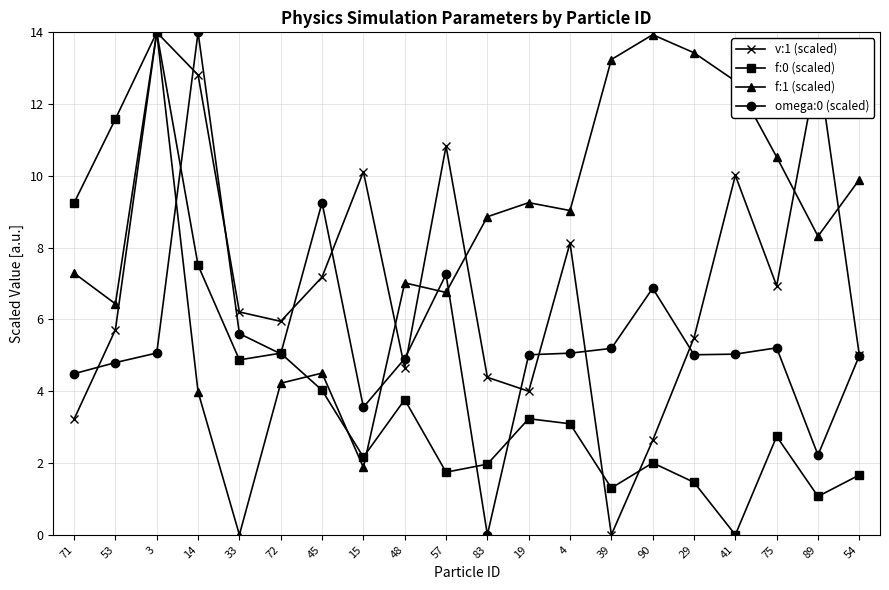

What is the label of the 15th point from the right?

72